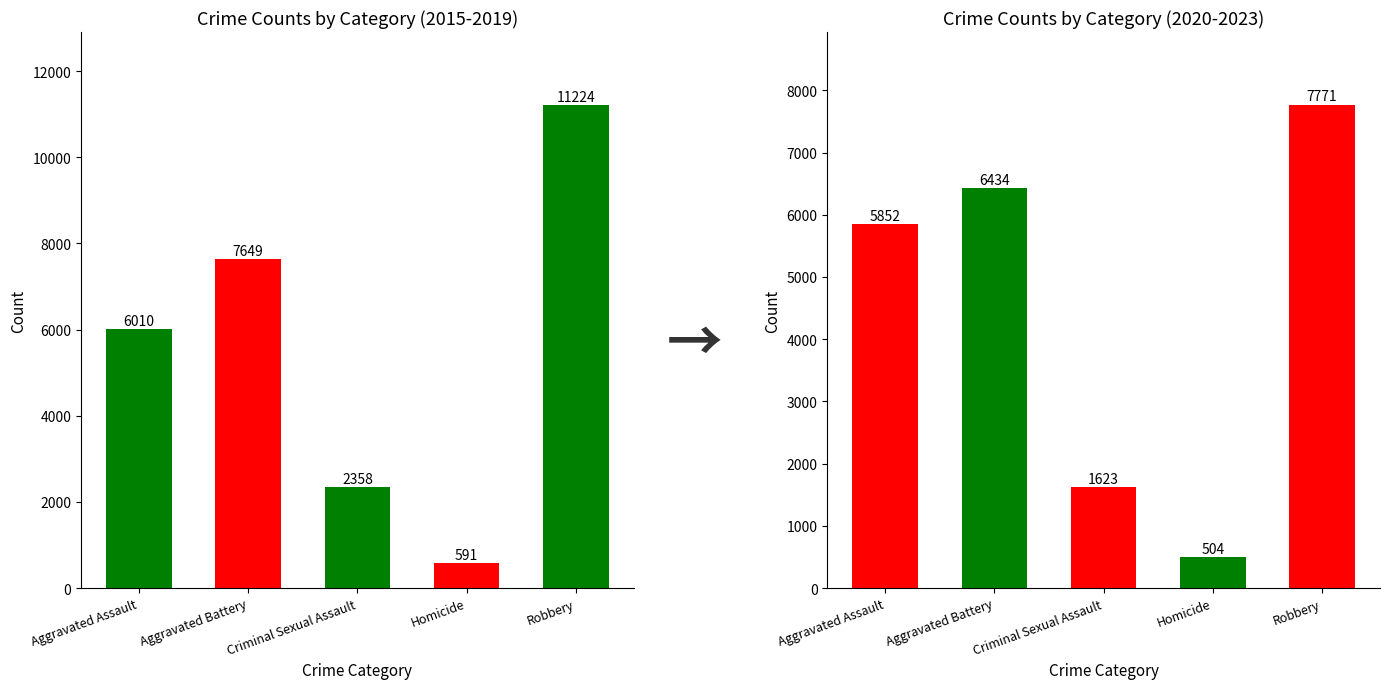

The 2015-2019 totals series shows 17577 at Robbery. True or false?

False